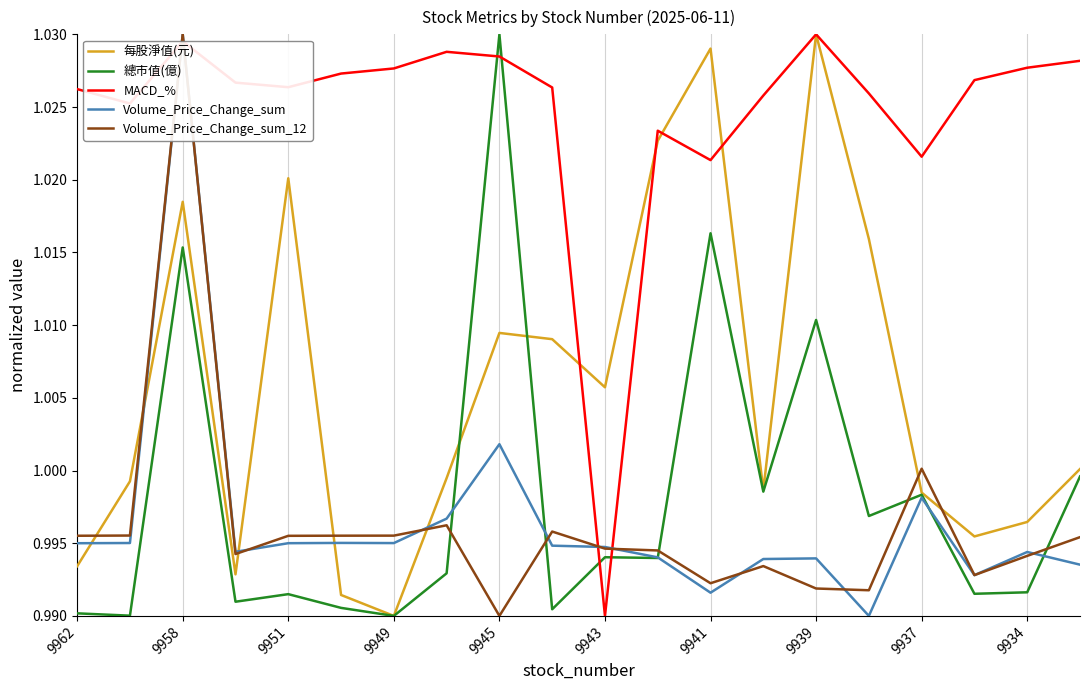

How many MACD_% values are between 1 and 2?

19